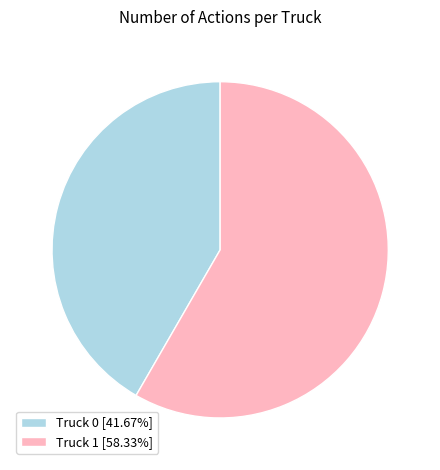

Which slice is the smallest?

Truck 0